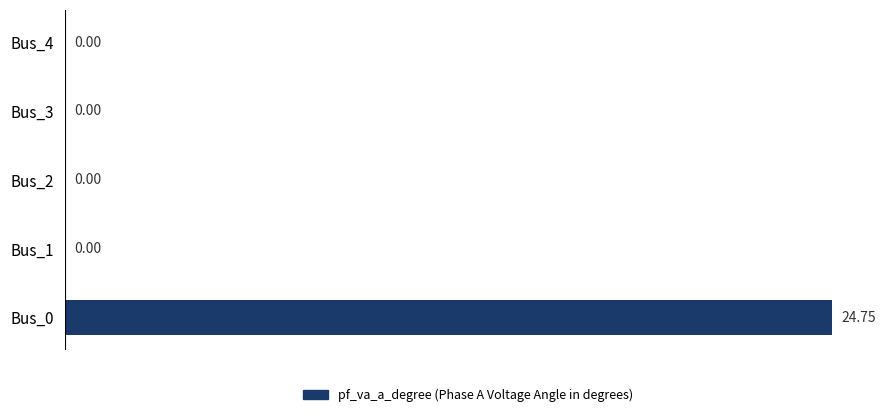

What is the sum of the values at Bus_2 and Bus_0?

24.8